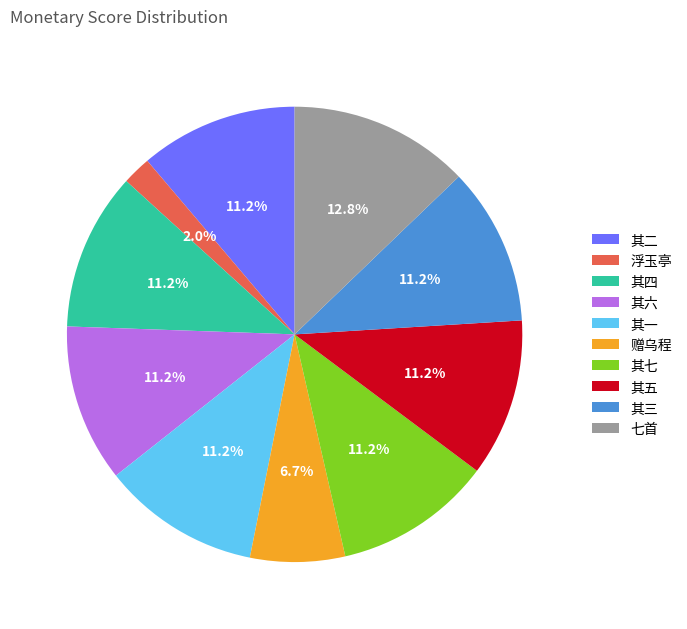

To the nearest percent, what is the difference between the largest and smallest slice percentages?

11%